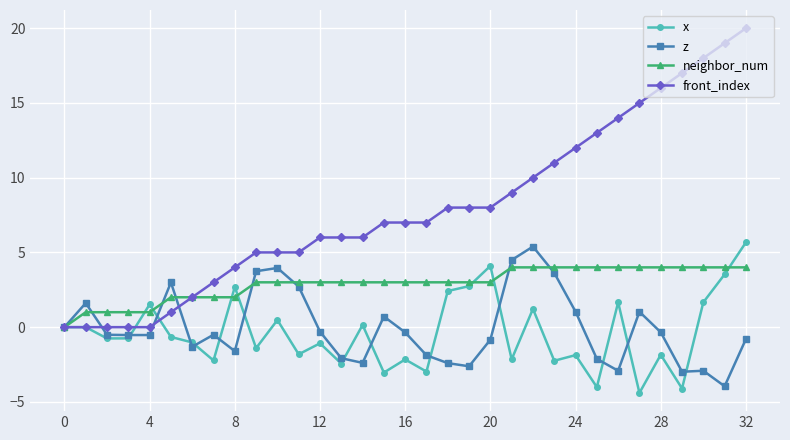

What is the minimum value for z?

-4.0